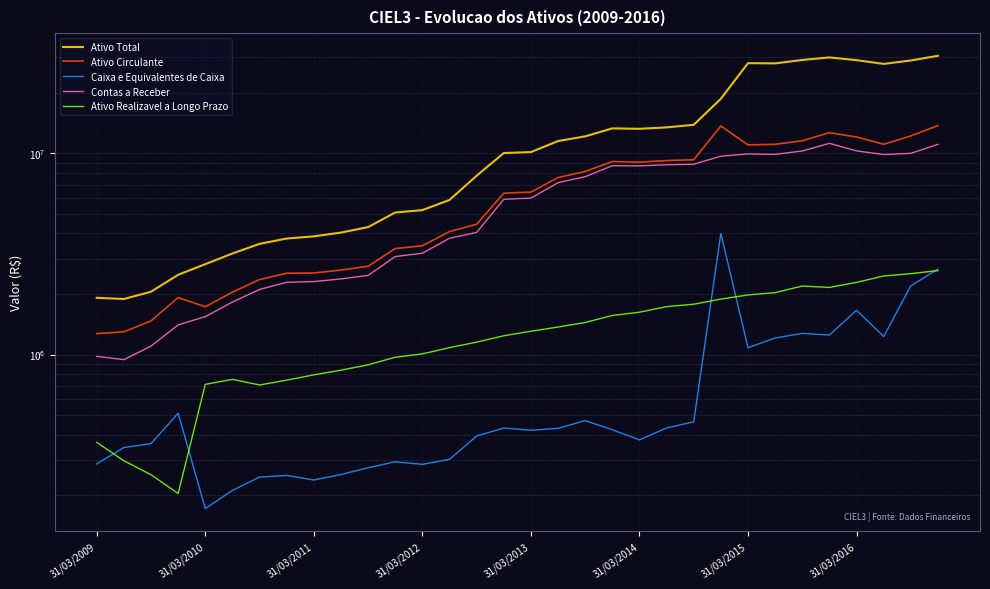

True or false: Contas a Receber and Caixa e Equivalentes de Caixa intersect in this chart.

False